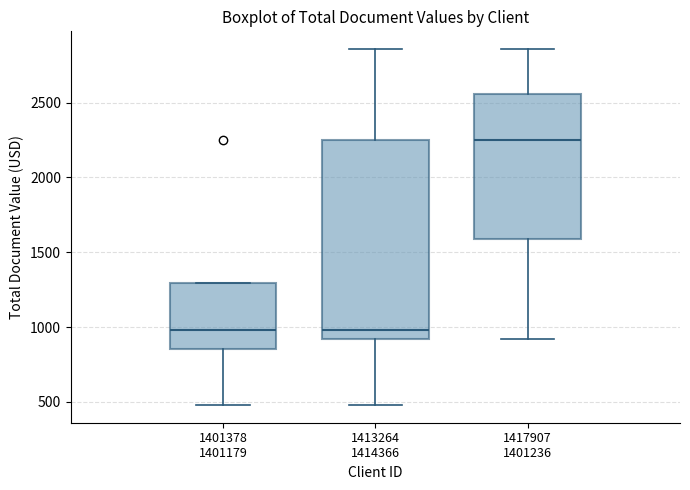

Which box's median line is the highest?

1417907 1401236